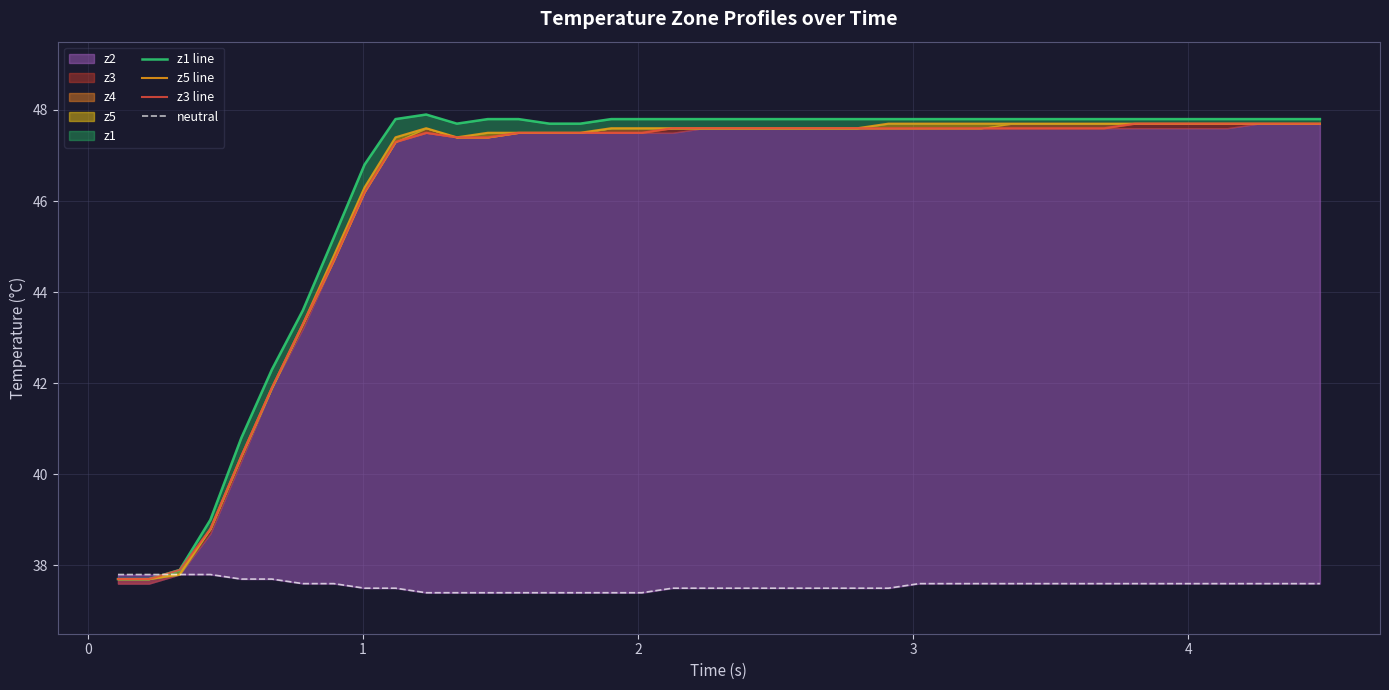

Rank the series by their maximum value, from lowest to highest.

neutral, z5 line, z3 line, z1 line